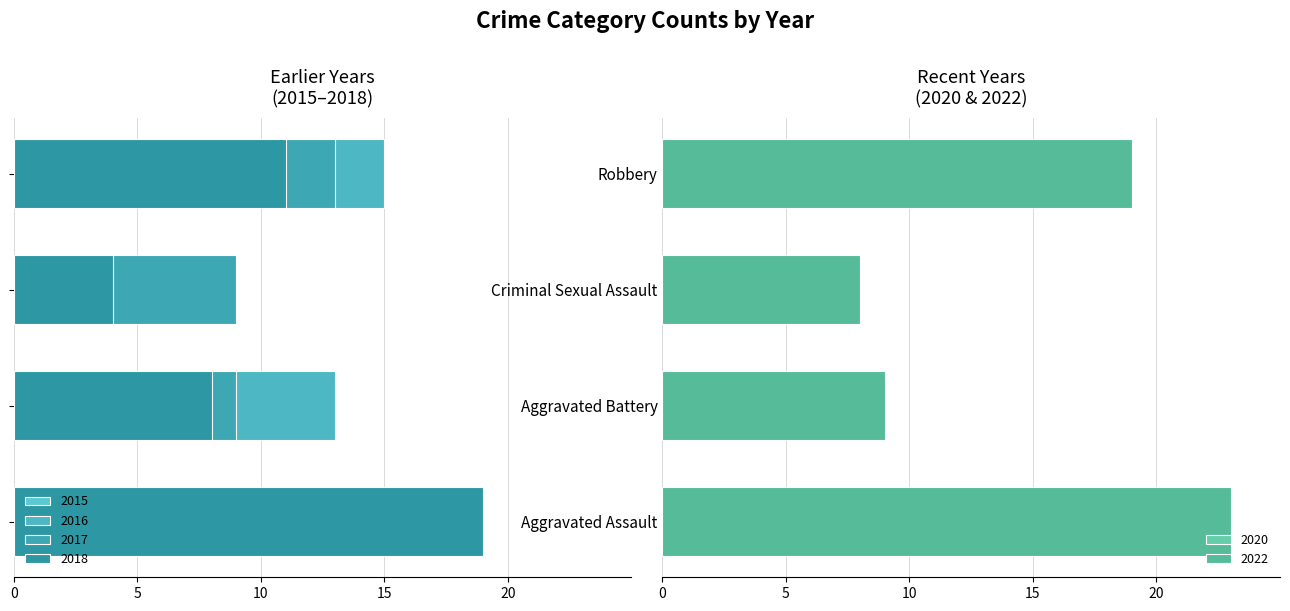

Between Robbery and Aggravated Assault, which is larger?

Robbery